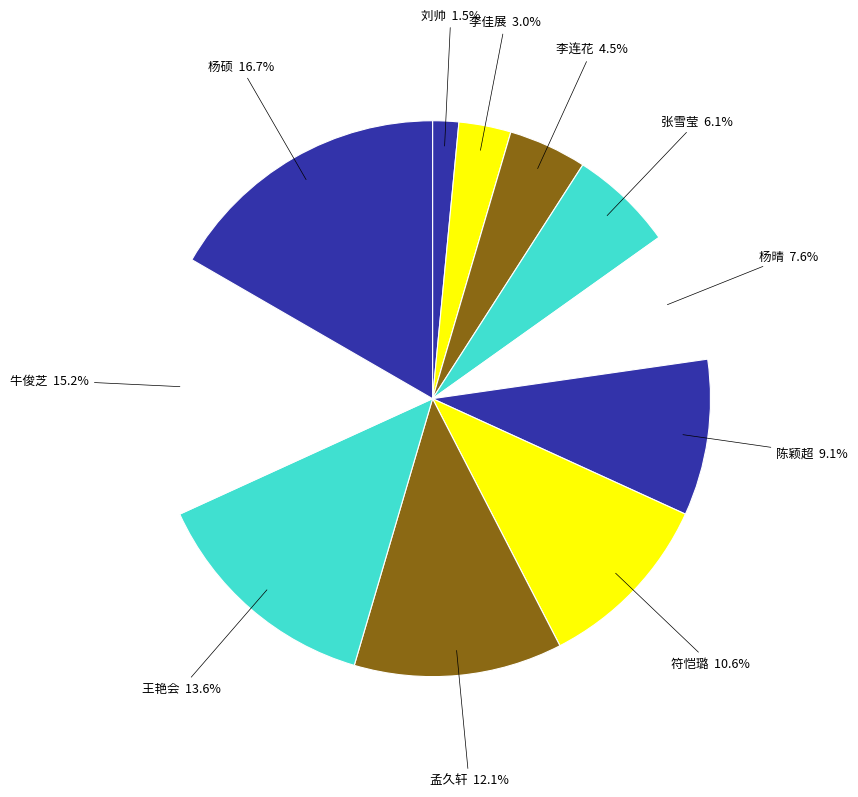

What is the smallest slice in the pie chart?

刘帅